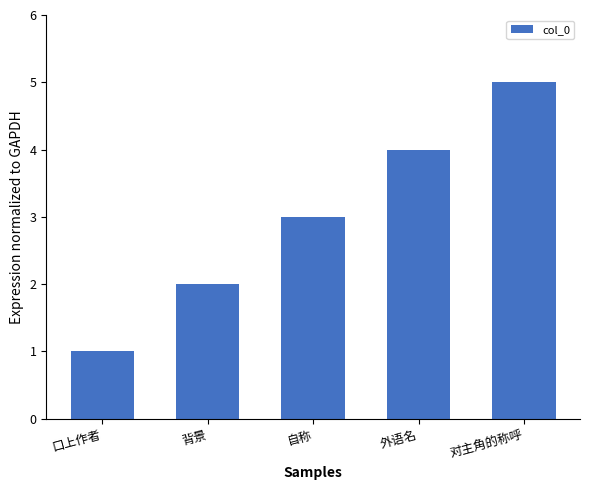

Rank the categories by value from highest to lowest.

对主角的称呼, 外语名, 自称, 背景, 口上作者